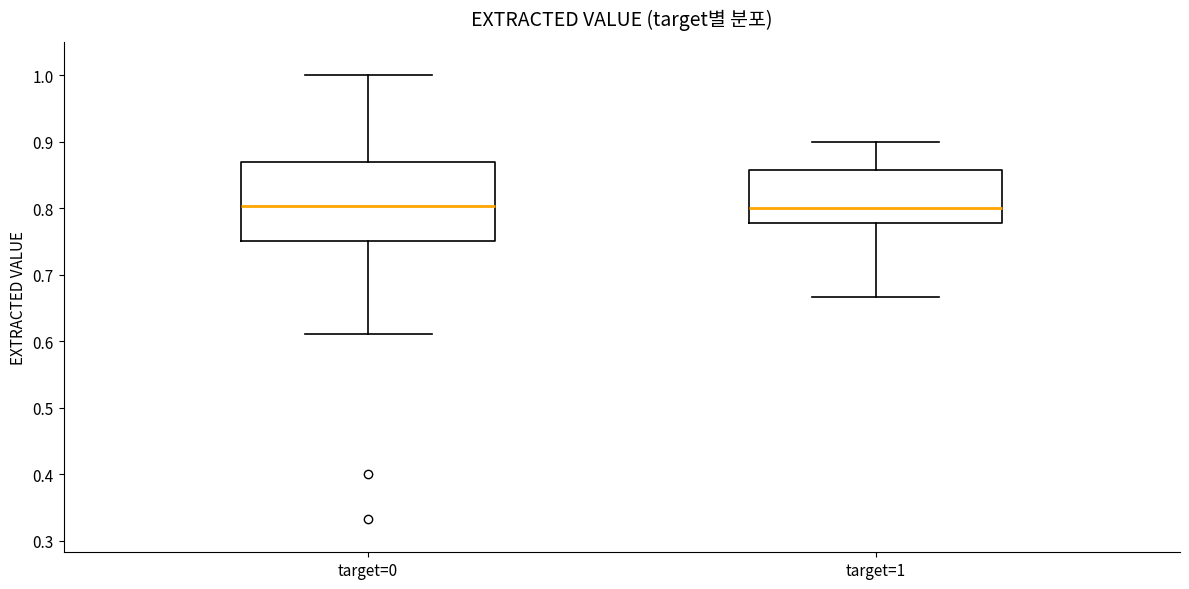

Reading left to right, read every box against the y-axis: the position of its median line, the range the box covers, and the ends of its whiskers. The values are not printed on the chart, so give them approximately, as read against the axis.

target=0: median 0.80, box 0.75 to 0.87, whiskers 0.61 to 1.00
target=1: median 0.80, box 0.78 to 0.86, whiskers 0.67 to 0.90